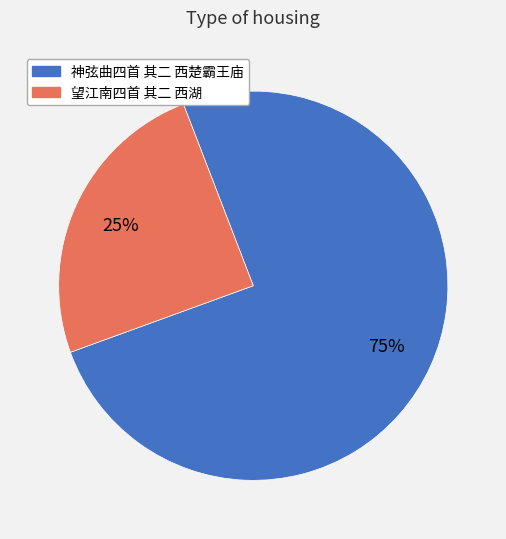

True or false: 神弦曲四首 其二 西楚霸王庙 accounts for 86% of the total.

False